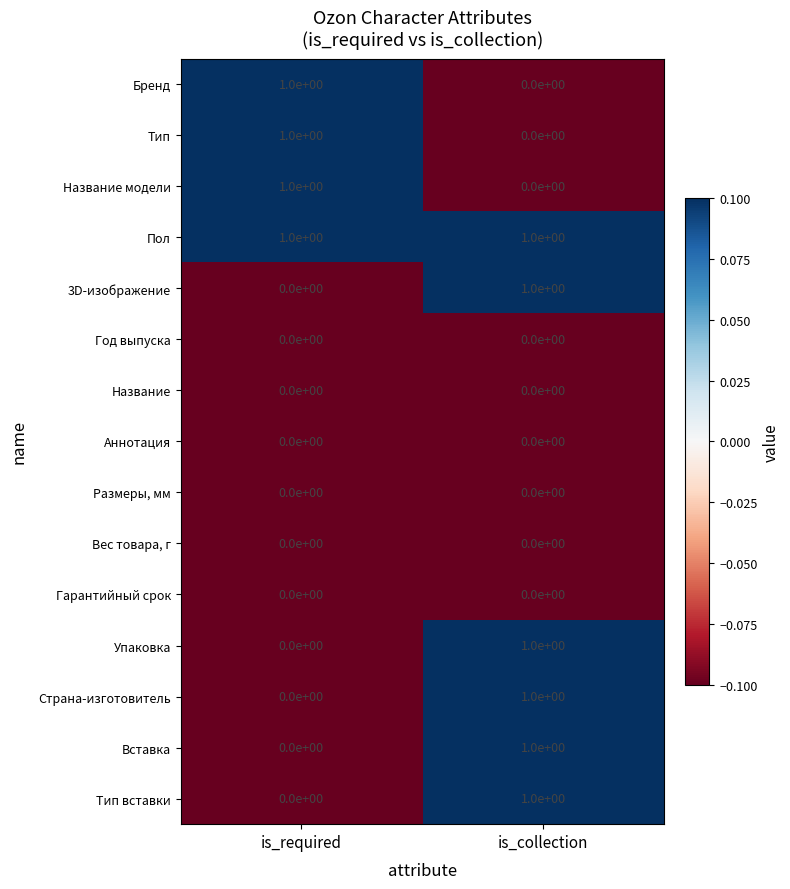

Count the number of data series in this chart.

15